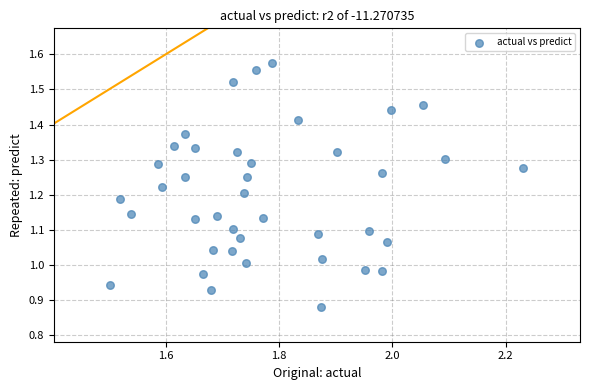

What is the range of X values (max minus min)?

0.7